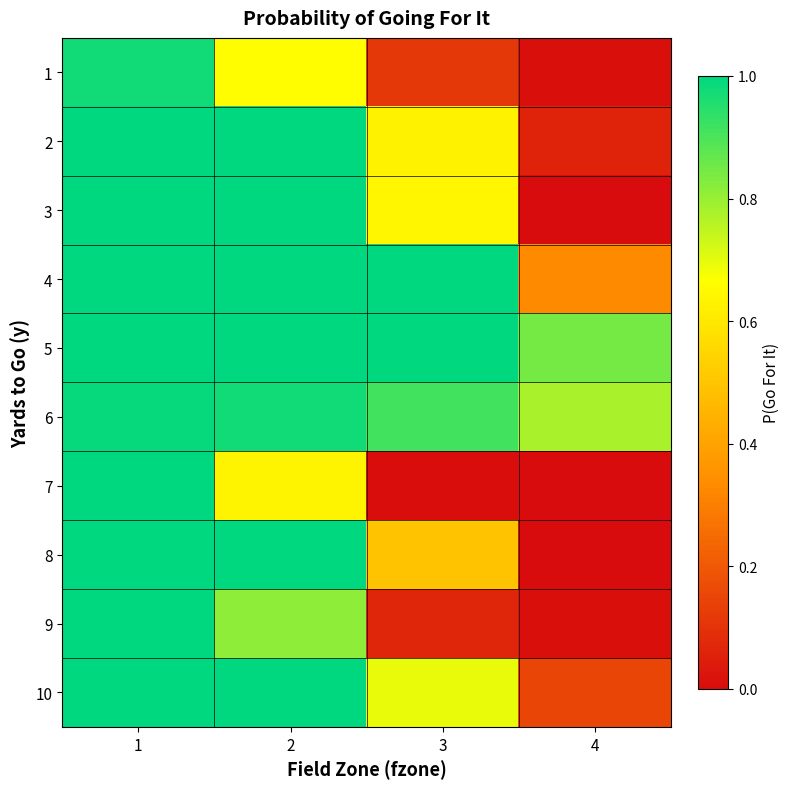

Reading left to right, extract all data points from this chart.

1: 1=1.0	2=0.7	3=0.1	4=0.0
2: 1=1.0	2=1.0	3=0.6	4=0.1
3: 1=1.0	2=1.0	3=0.6	4=0.0
4: 1=1.0	2=1.0	3=1.0	4=0.3
5: 1=1.0	2=1.0	3=1.0	4=0.8
6: 1=1.0	2=1.0	3=0.9	4=0.8
7: 1=1.0	2=0.6	3=0.0	4=0.0
8: 1=1.0	2=1.0	3=0.5	4=0.0
9: 1=1.0	2=0.8	3=0.1	4=0.0
10: 1=1.0	2=1.0	3=0.7	4=0.1